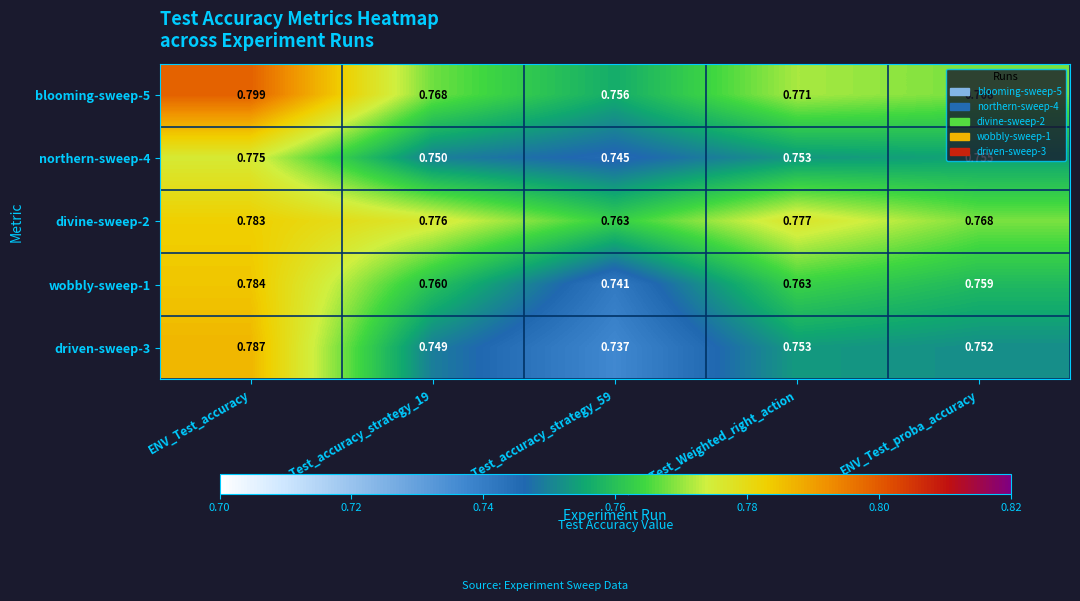

Is the value of divine-sweep-2 at ENV_Test_accuracy_strategy_59 greater than the value of blooming-sweep-5 at ENV_Test_accuracy_strategy_59?

Yes